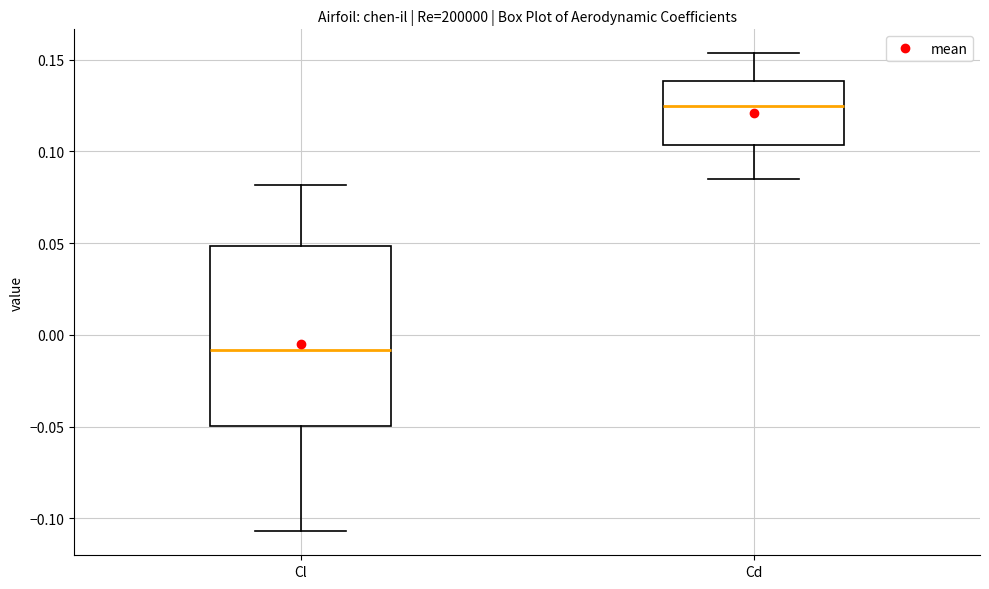

Which box is the tallest, from its lower edge to its upper edge?

Cl